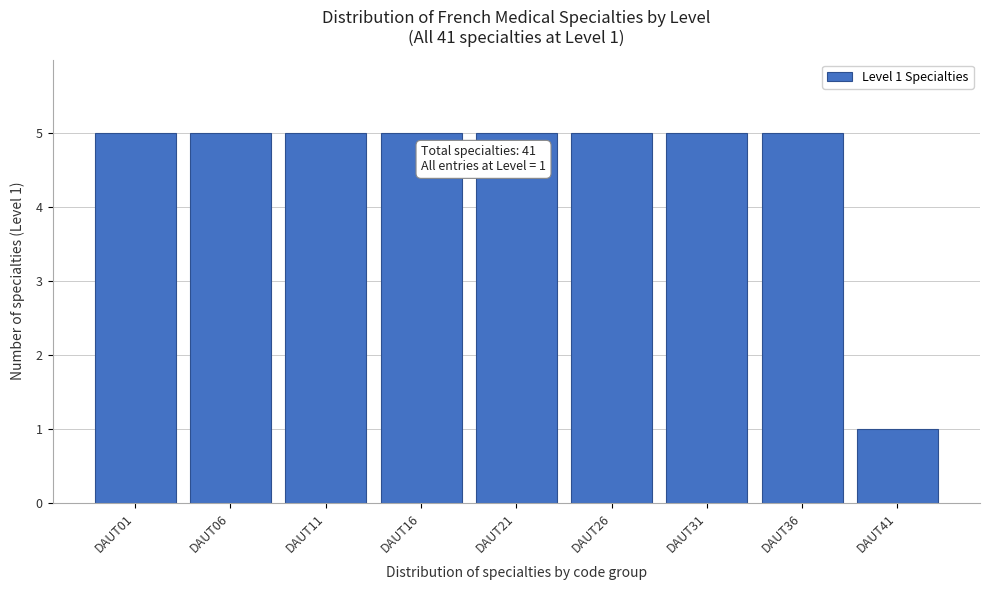

Reading left to right, what are all the values shown in this chart?

5	5	5	5	5	5	5	5	1